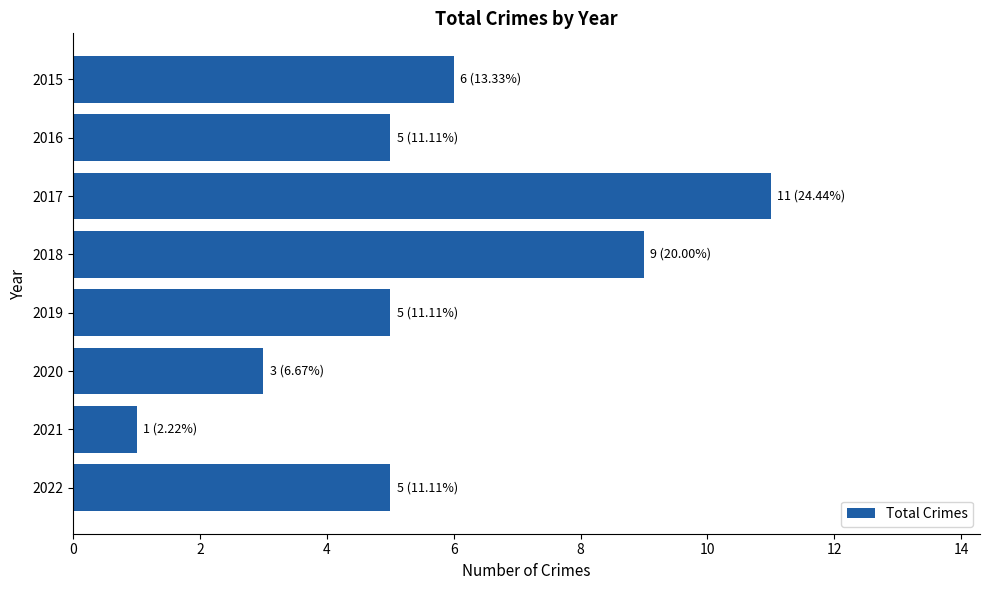

Which has a higher value, 2017 or 2020?

2017